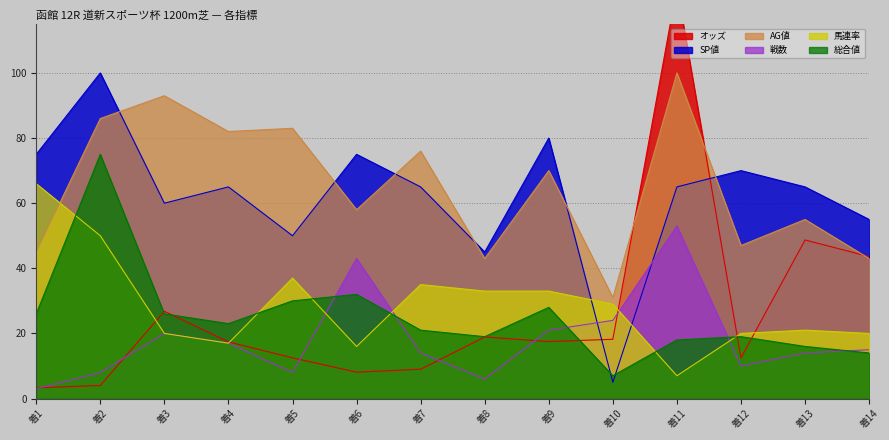

List the labels in order of 戦数 value, smallest first.

着1, 着8, 着2, 着5, 着12, 着7, 着13, 着14, 着4, 着3, 着9, 着10, 着6, 着11